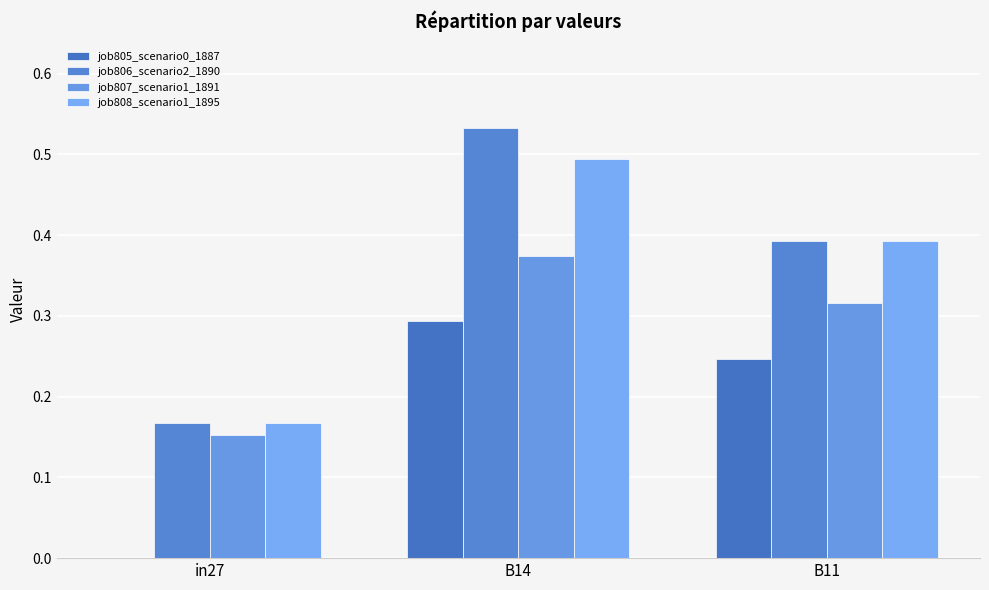

How many job807_scenario1_1891 values are between 0 and 1?

3